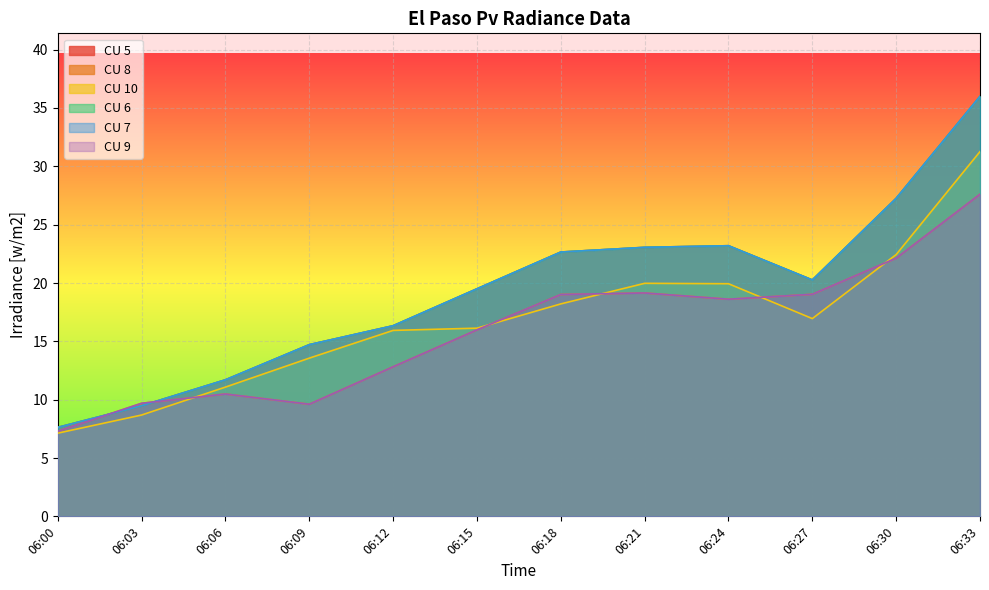

What is the value of the CU 5 point at the 2nd from the left?

9.5